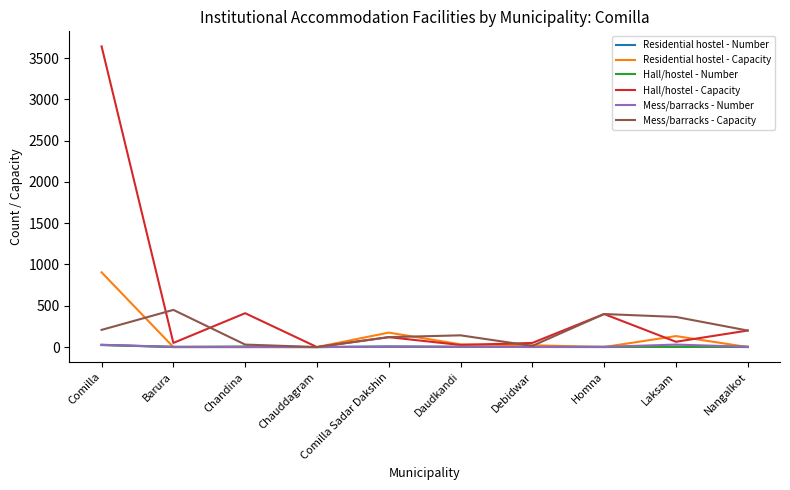

How many series are shown in this chart?

6